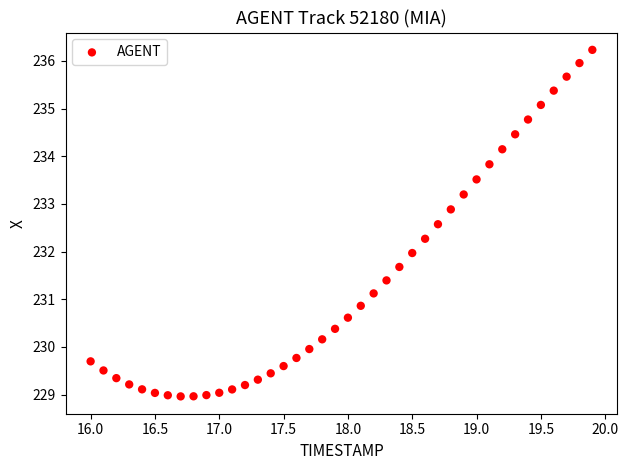

What is the range of Y values (max minus min)?

7.3